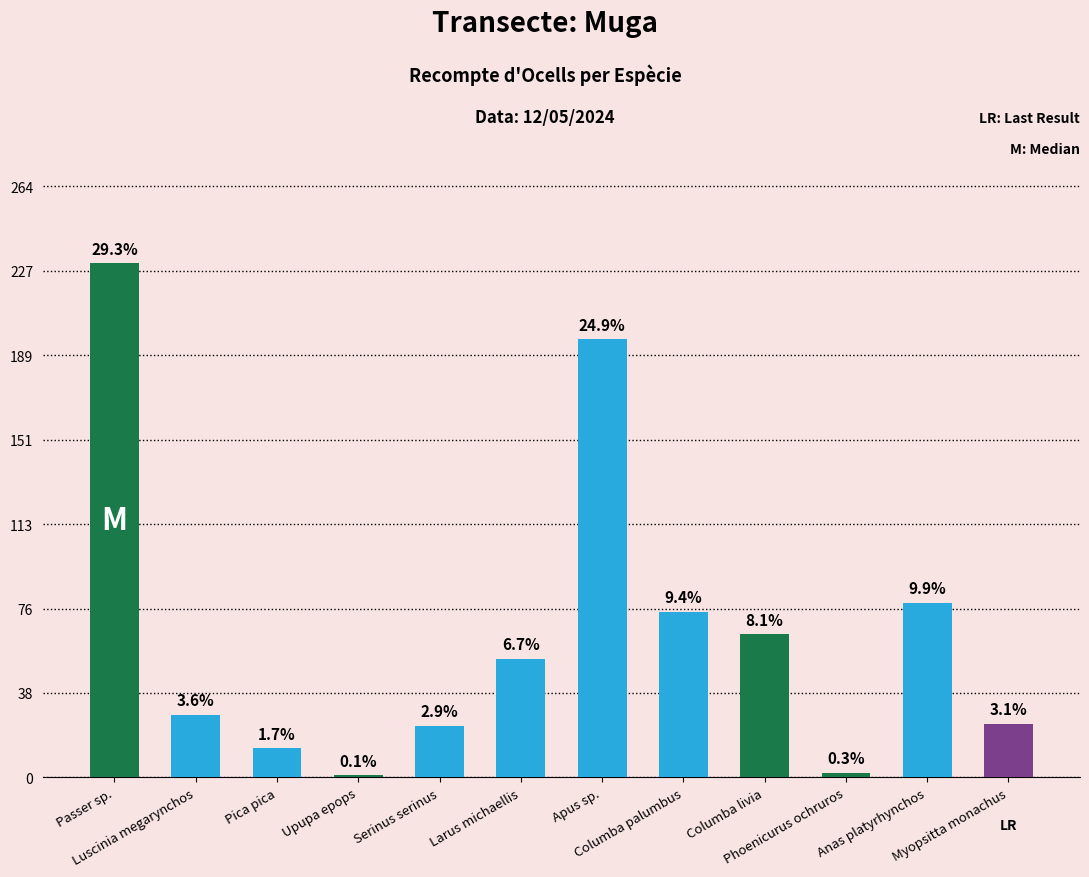

What position from the left is Luscinia megarynchos?

2